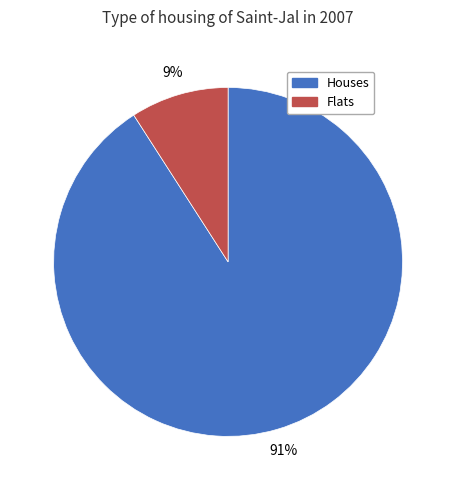

Is the sum of Houses and Flats greater than half?

Yes